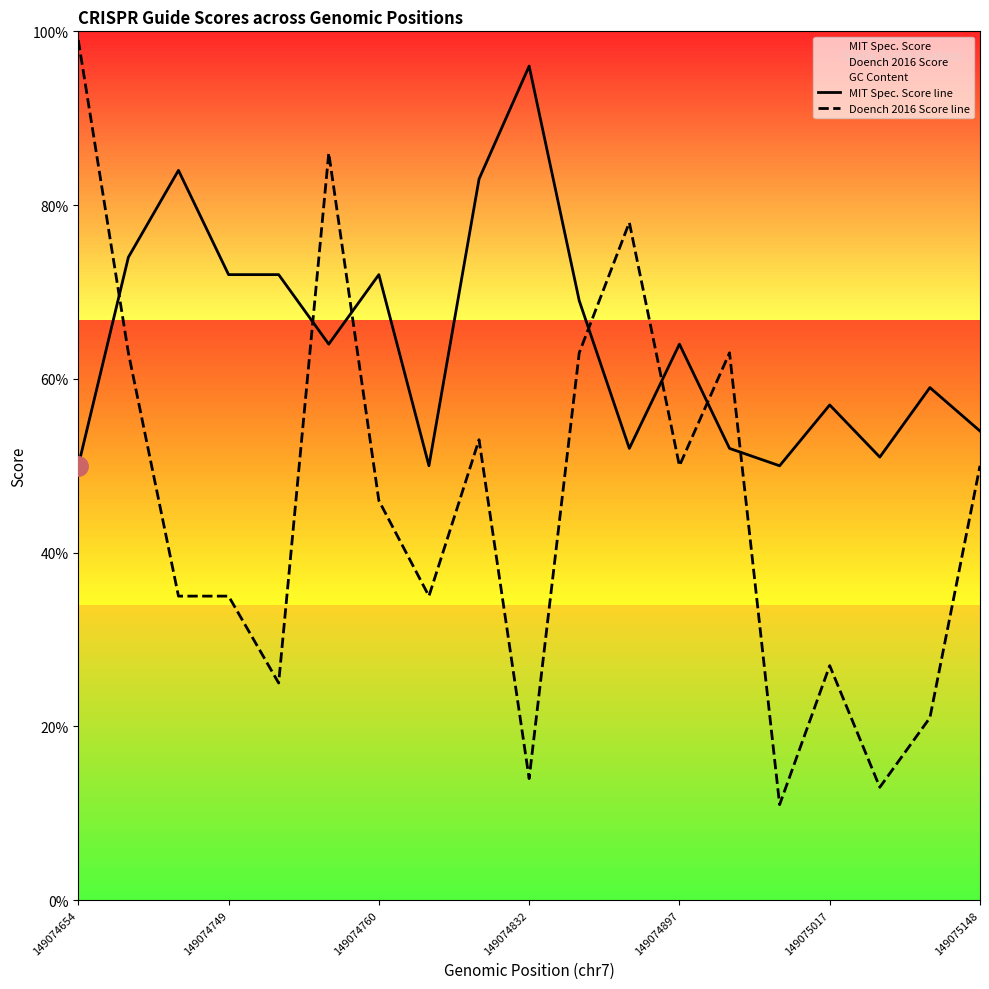

Is the value of Doench 2016 Score line at 149074654 greater than the value of MIT Spec. Score line at 13?

Yes